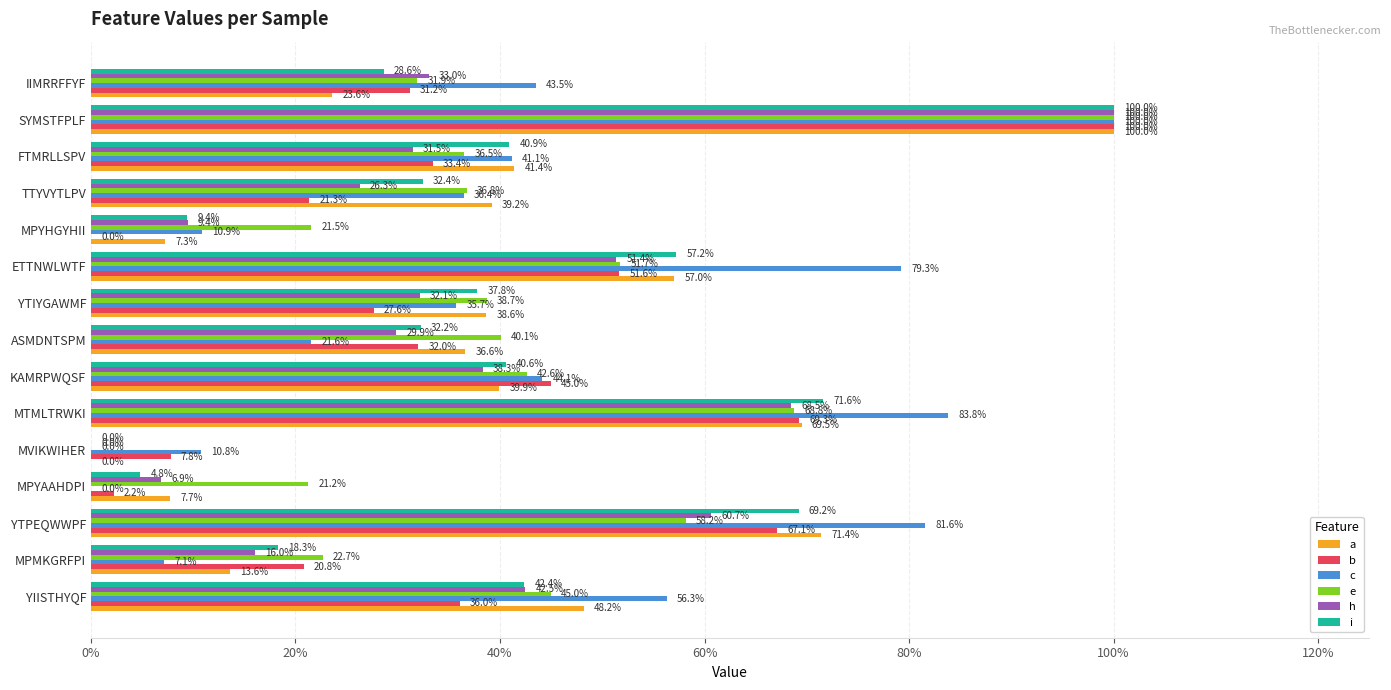

At how many categories does at least one series exceed 0?

15